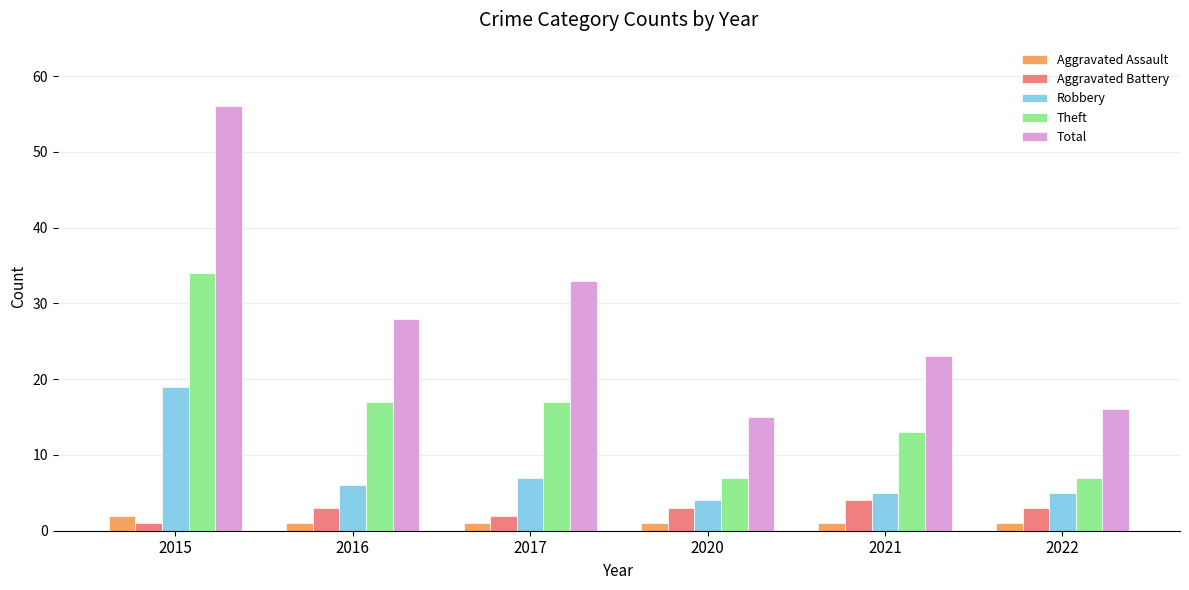

What is the approximate value of Aggravated Assault at 2022?

1